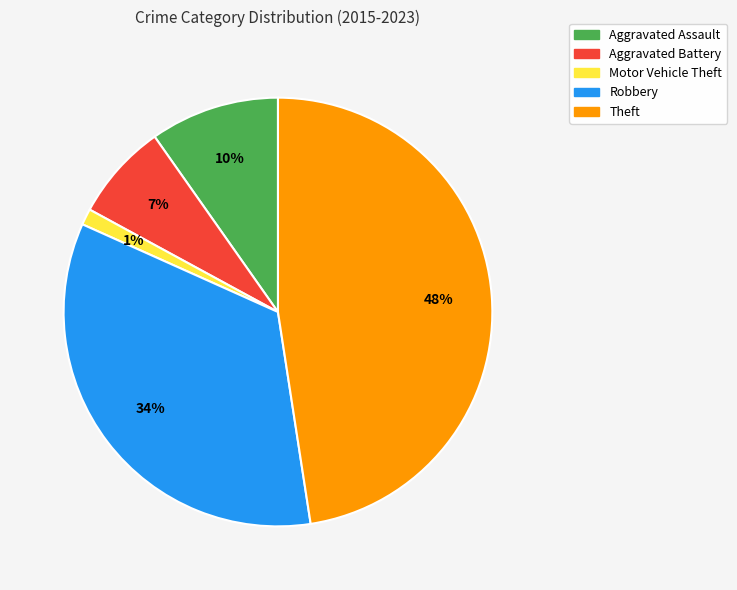

Between Robbery and Aggravated Battery, which is larger?

Robbery